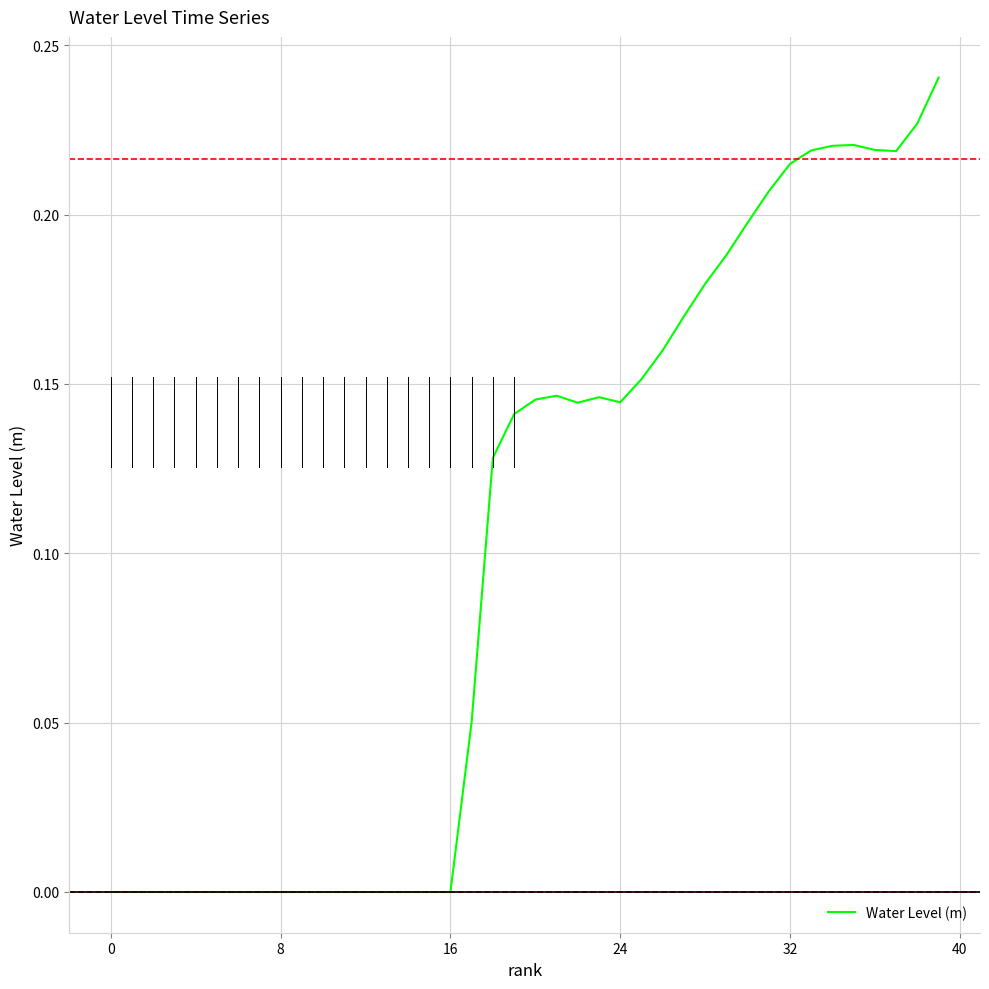

What is the difference between the maximum and minimum values?

0.2